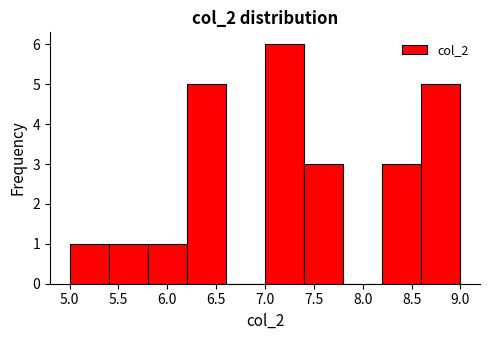

Reading left to right, list every bar in this chart as the range it spans on the x-axis followed by its height. The values are not printed on the chart, so give them approximately, as read against the axis.

5.0 to 5.4: 1
5.4 to 5.8: 1
5.8 to 6.2: 1
6.2 to 6.6: 5
6.6 to 7.0: 0
7.0 to 7.4: 6
7.4 to 7.8: 3
7.8 to 8.2: 0
8.2 to 8.6: 3
8.6 to 9.0: 5